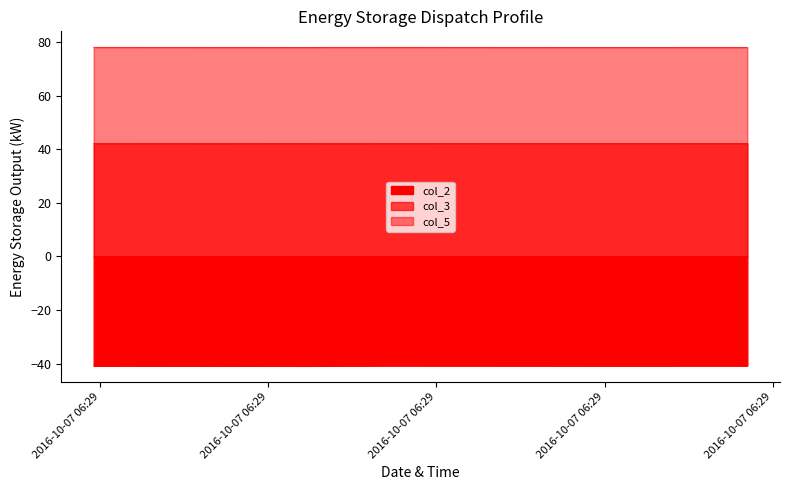

Which series has the largest total across all categories?

col_5